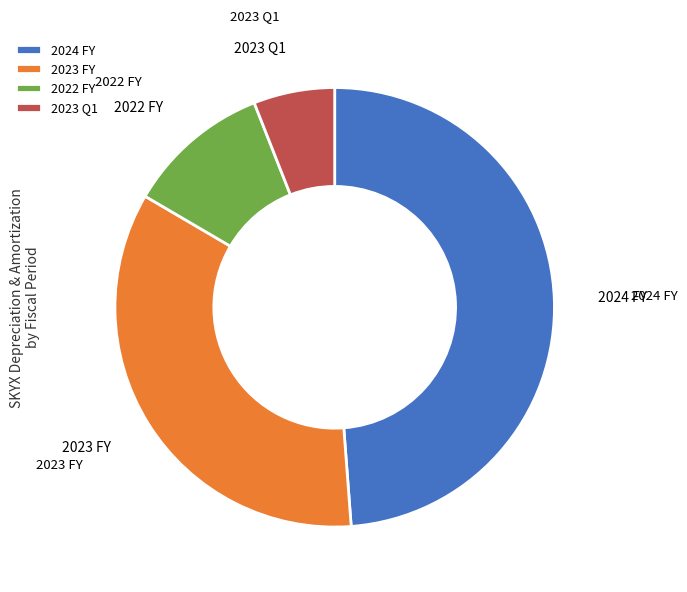

Is there a majority slice in this chart?

No